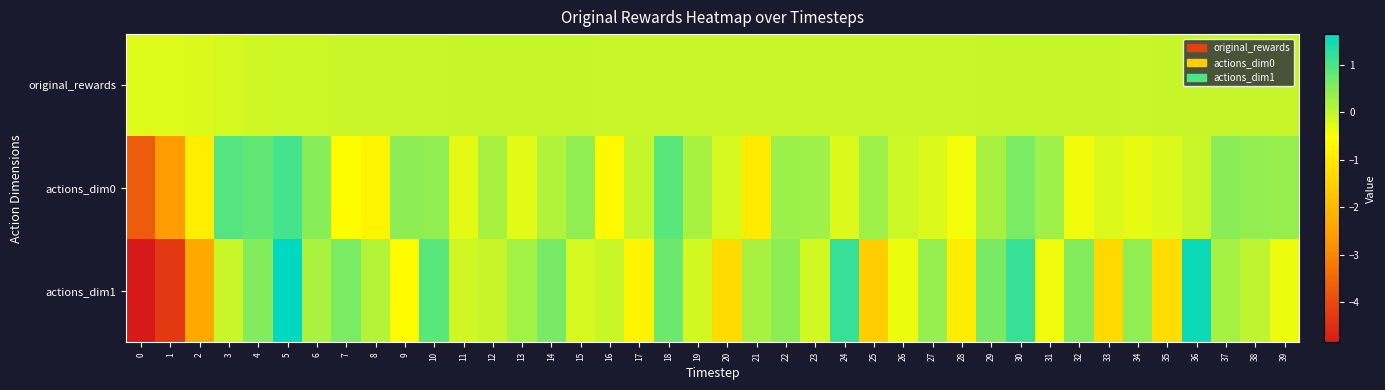

At which category is the sum across all series the highest?

5